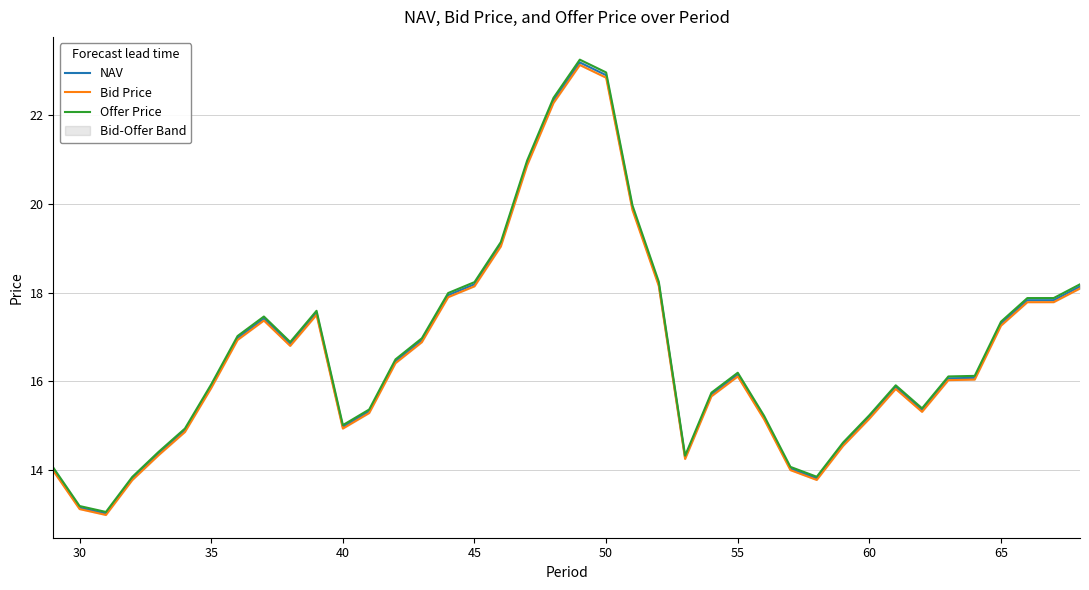

Is this an area chart (filled region under the line)?

No